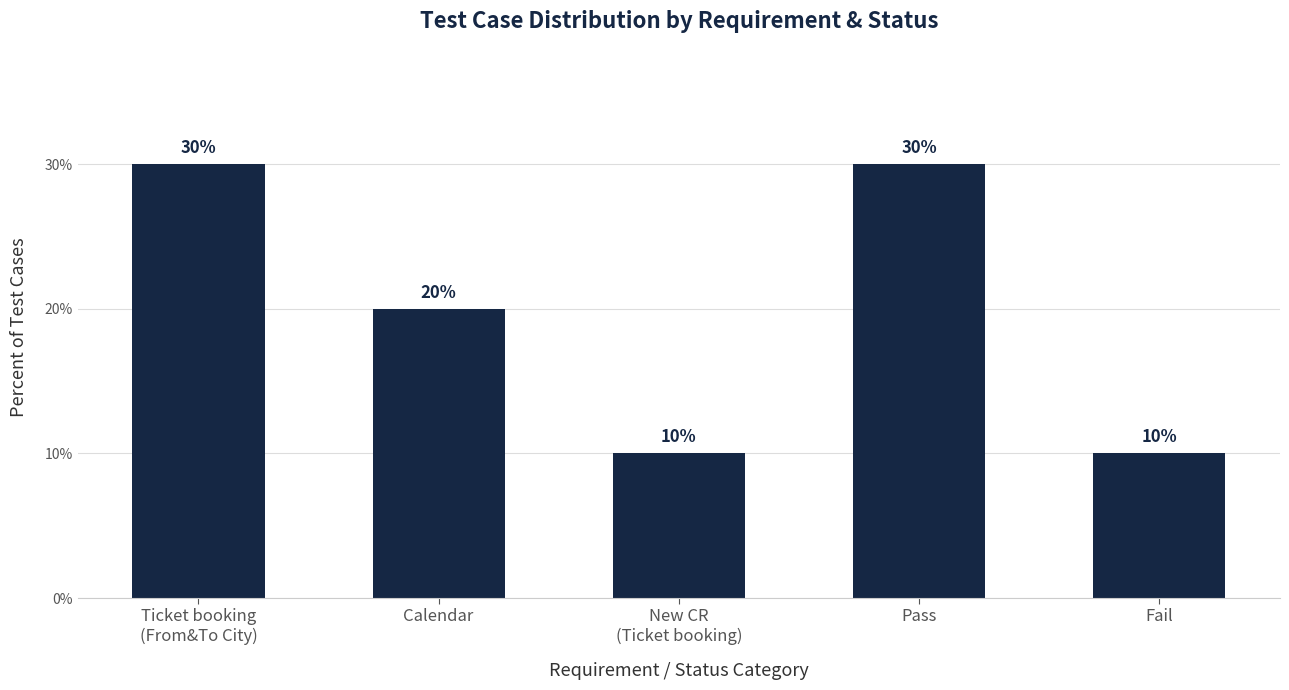

Where is the data nearest to the value 2?

Calendar